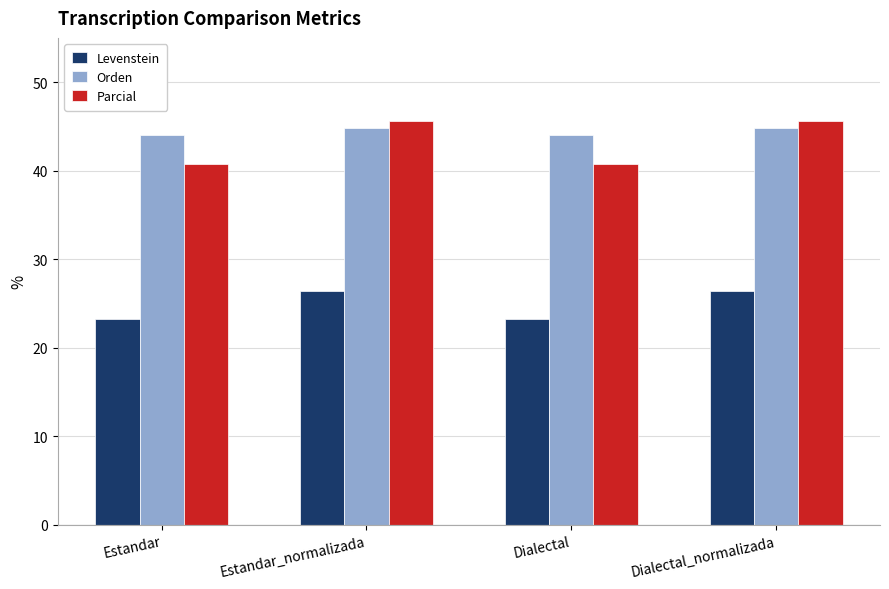

What are all the series names shown in the legend?

Levenstein, Orden, Parcial